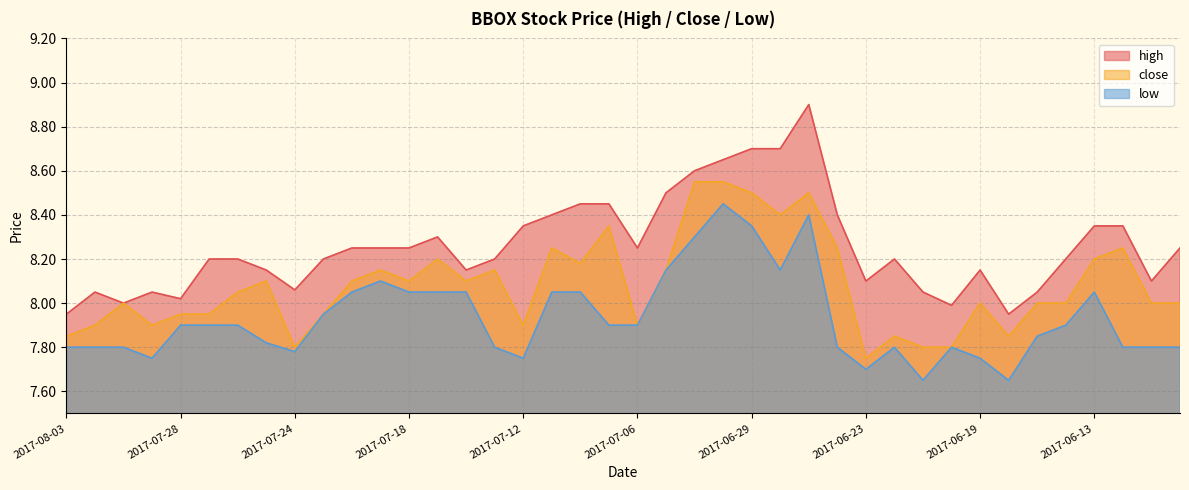

What is the maximum value shown in the chart?

8.9